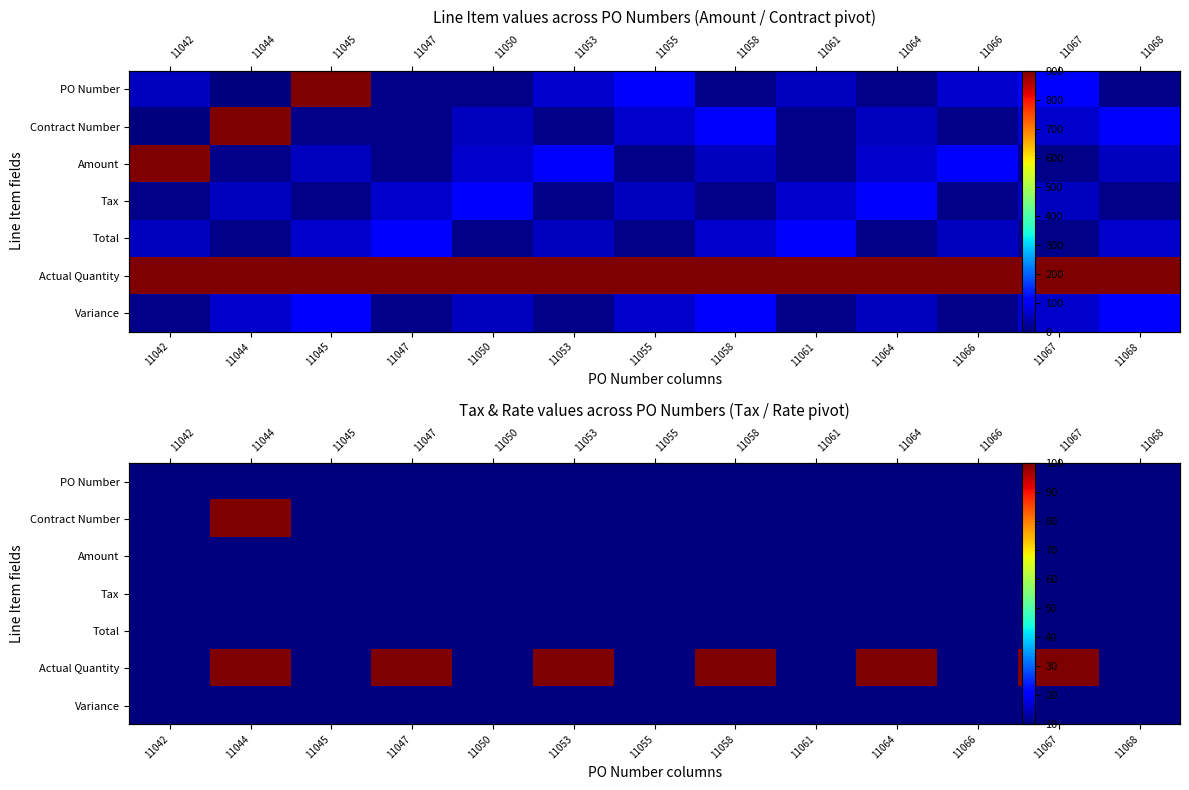

True or false: Actual Quantity has a value of 100 at 11047.

True